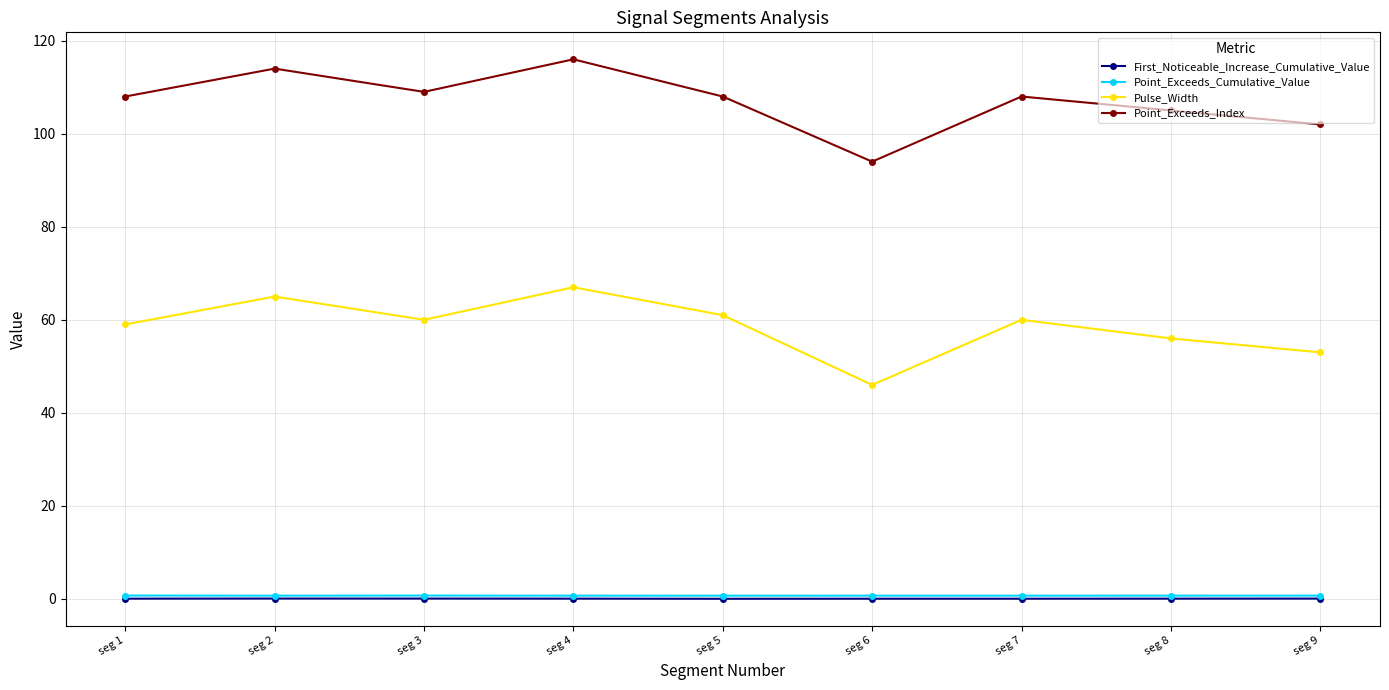

At how many categories does at least one series exceed 13?

9